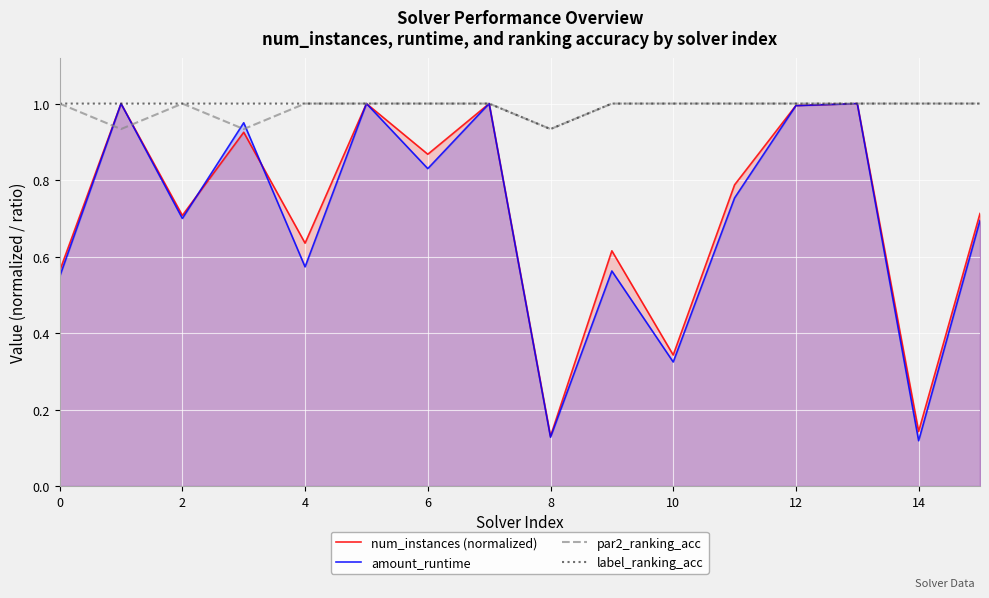

What is the label of the 6th point from the right?

10